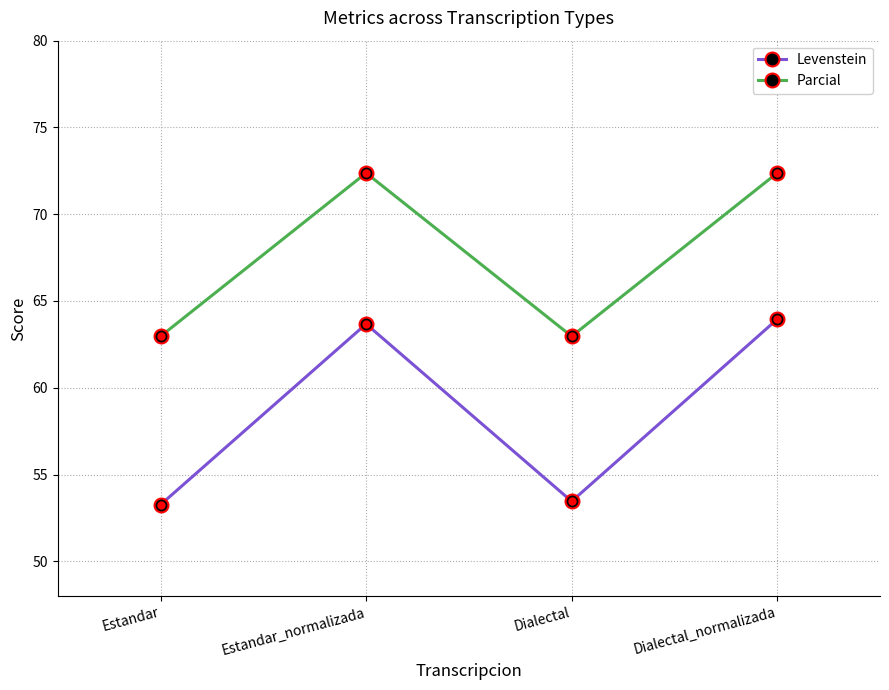

Where is the first local maximum for Levenstein?

Estandar_normalizada